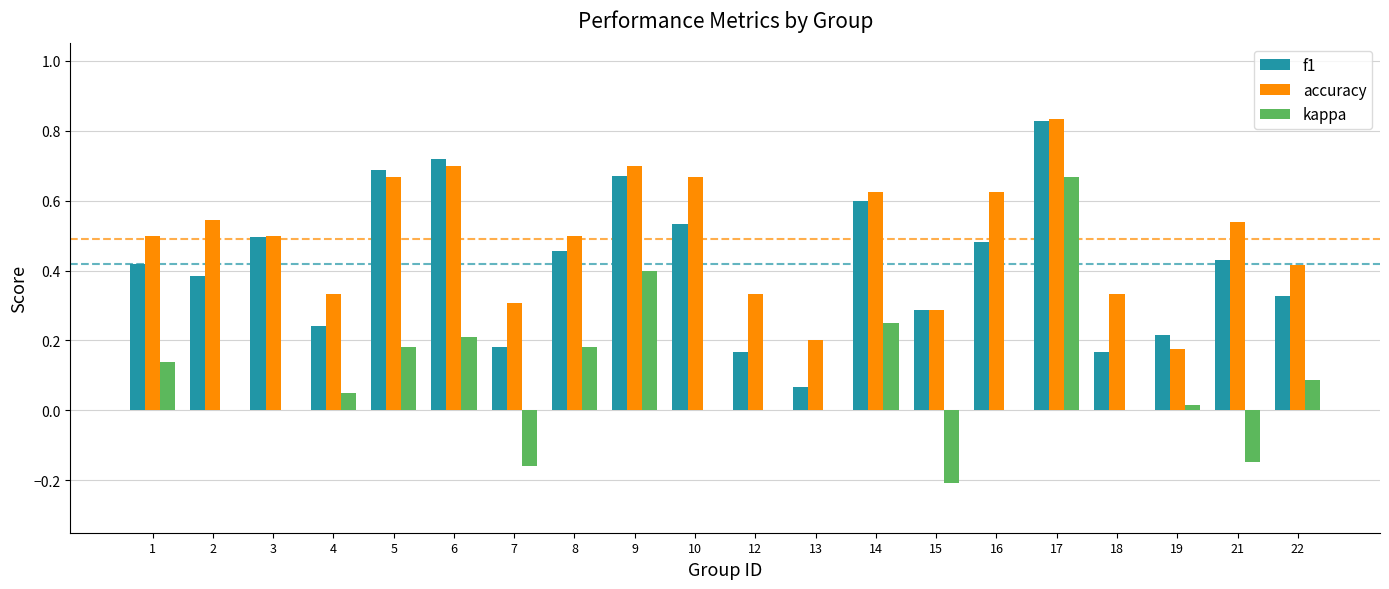

What is the sum of the accuracy values at 17 and 15?

1.1